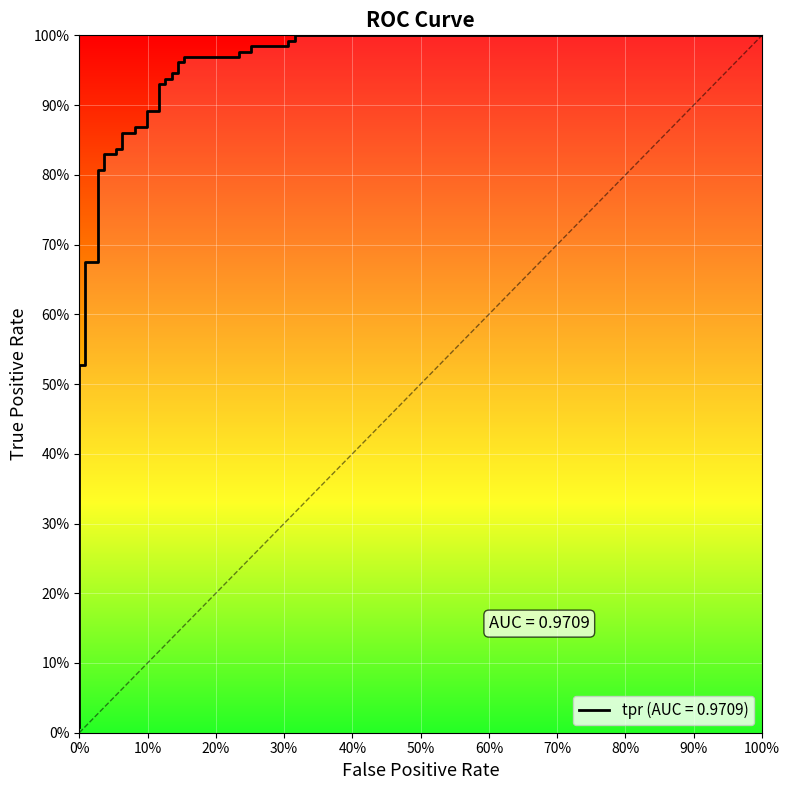

True or false: there are more than 0 points higher than both neighbors.

False